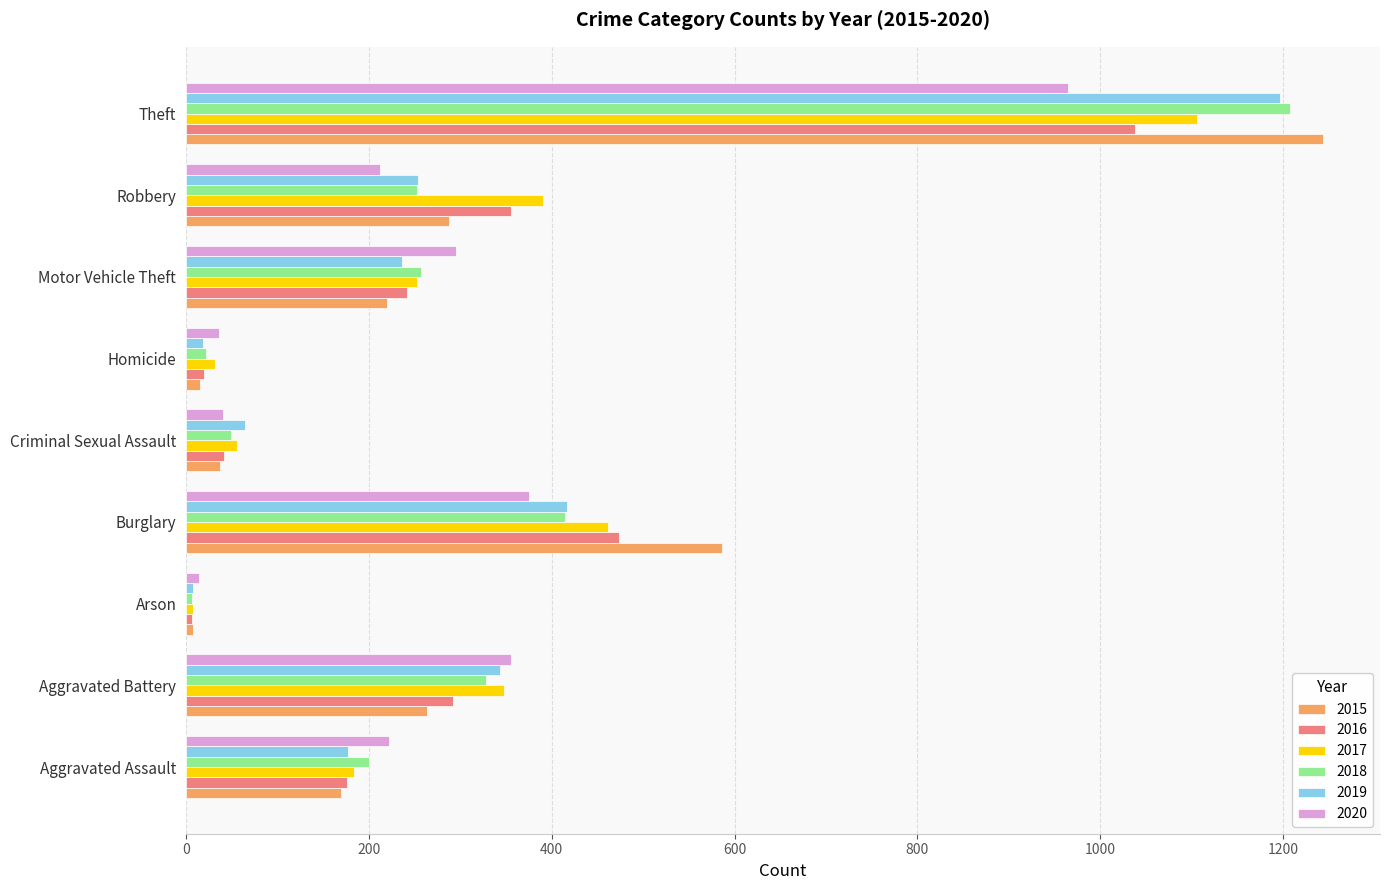

The value of 2019 at Aggravated Battery is 221. True or false?

False